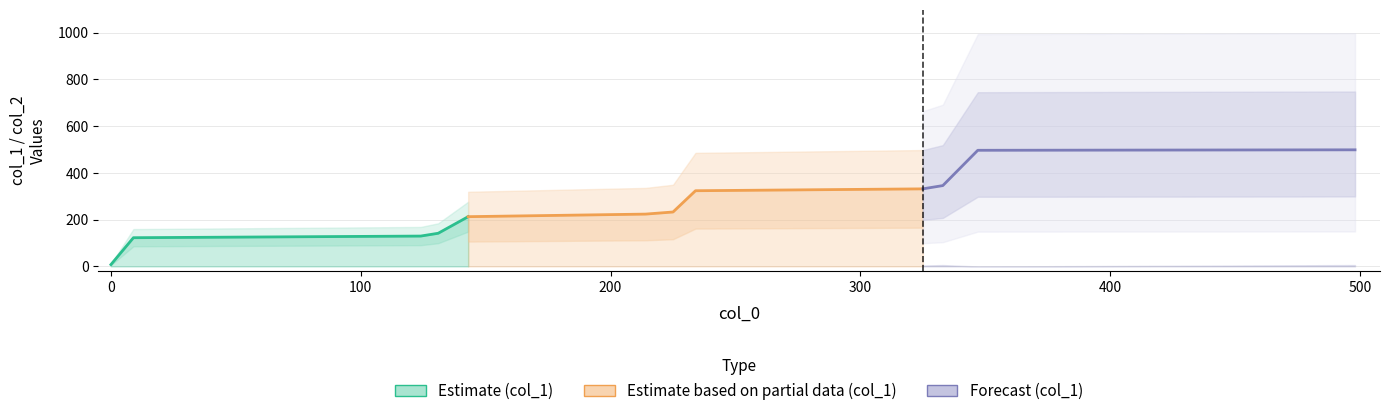

True or false: col_1 has a value of 196 at 325.

False